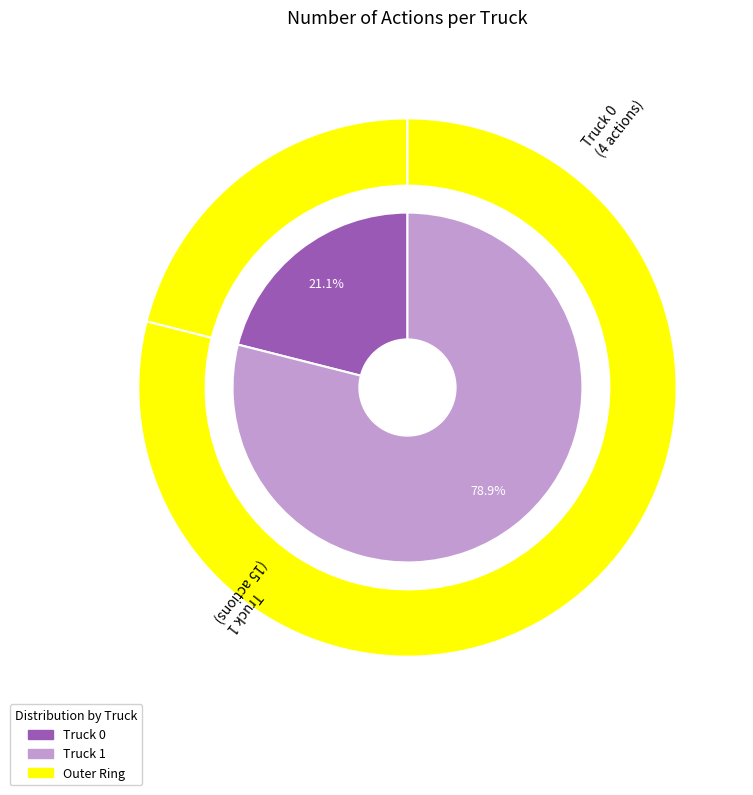

Rank the categories by value from highest to lowest.

Truck 1, Truck 0